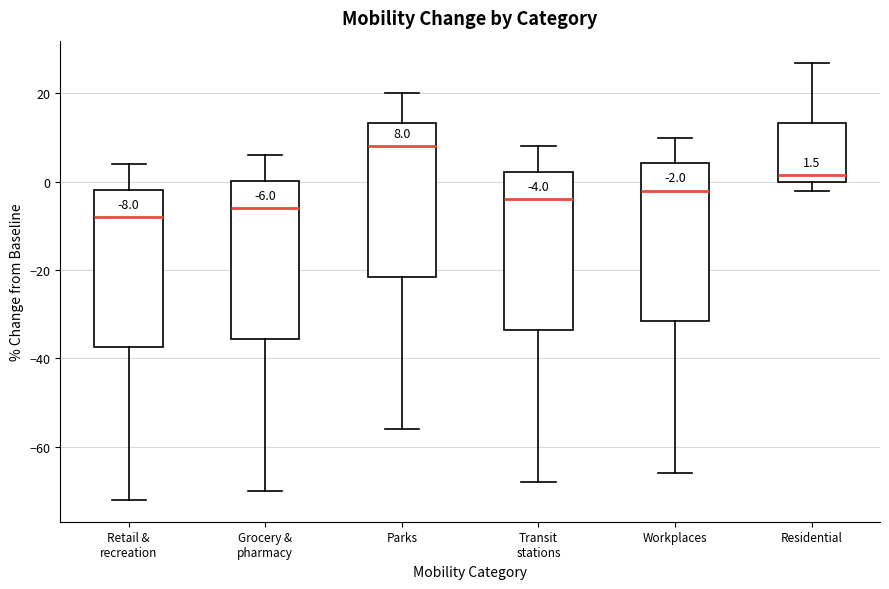

Which box has the highest median line?

Parks